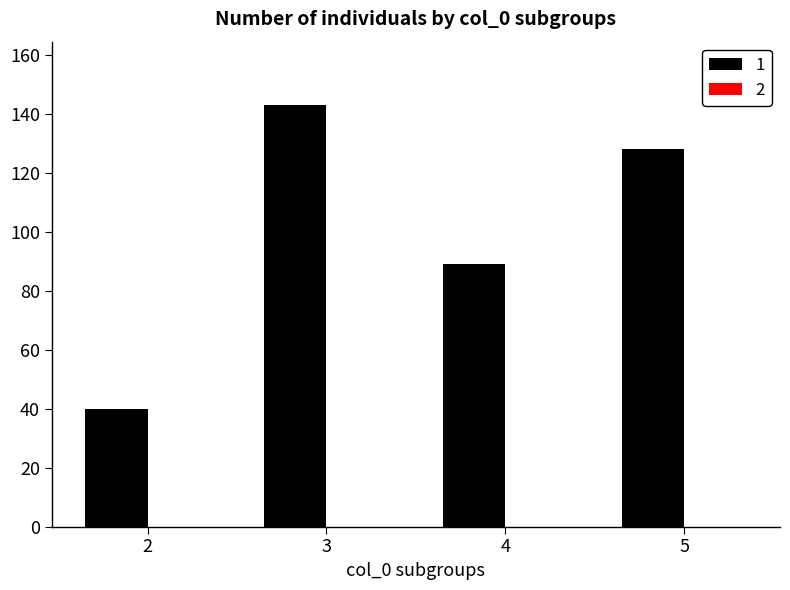

What is the sum of all values?

400